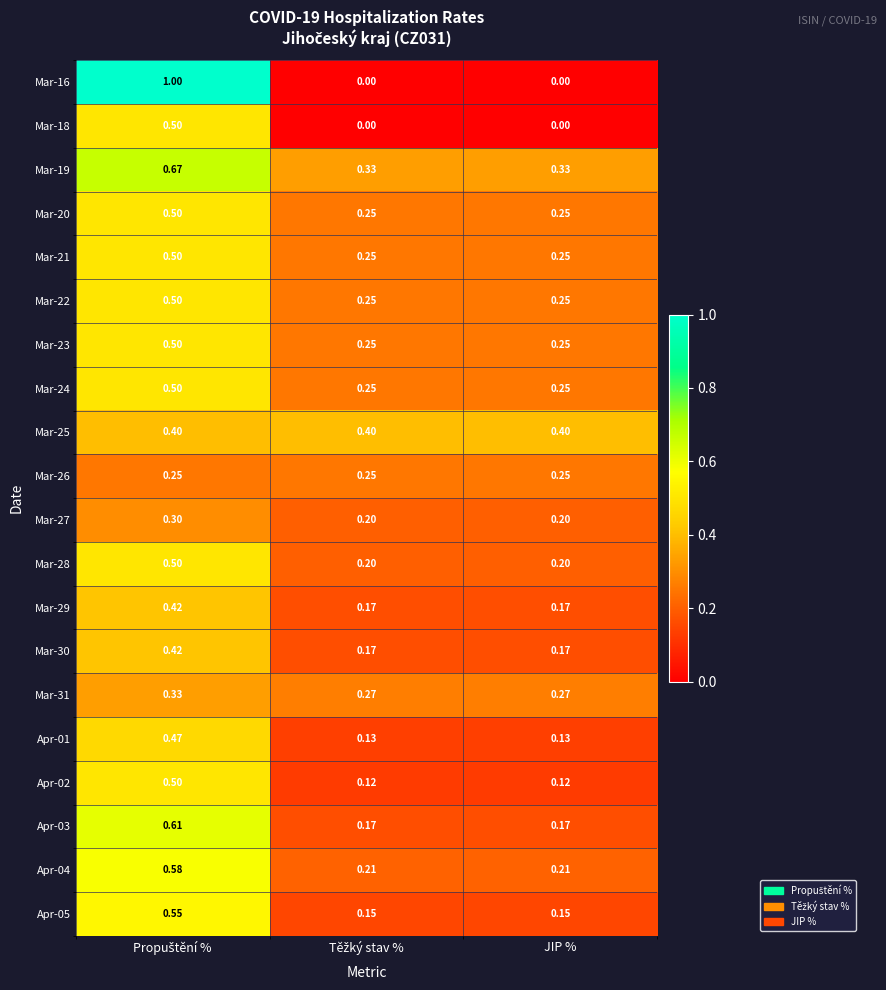

At which category is the sum across all series the highest?

Propuštění %